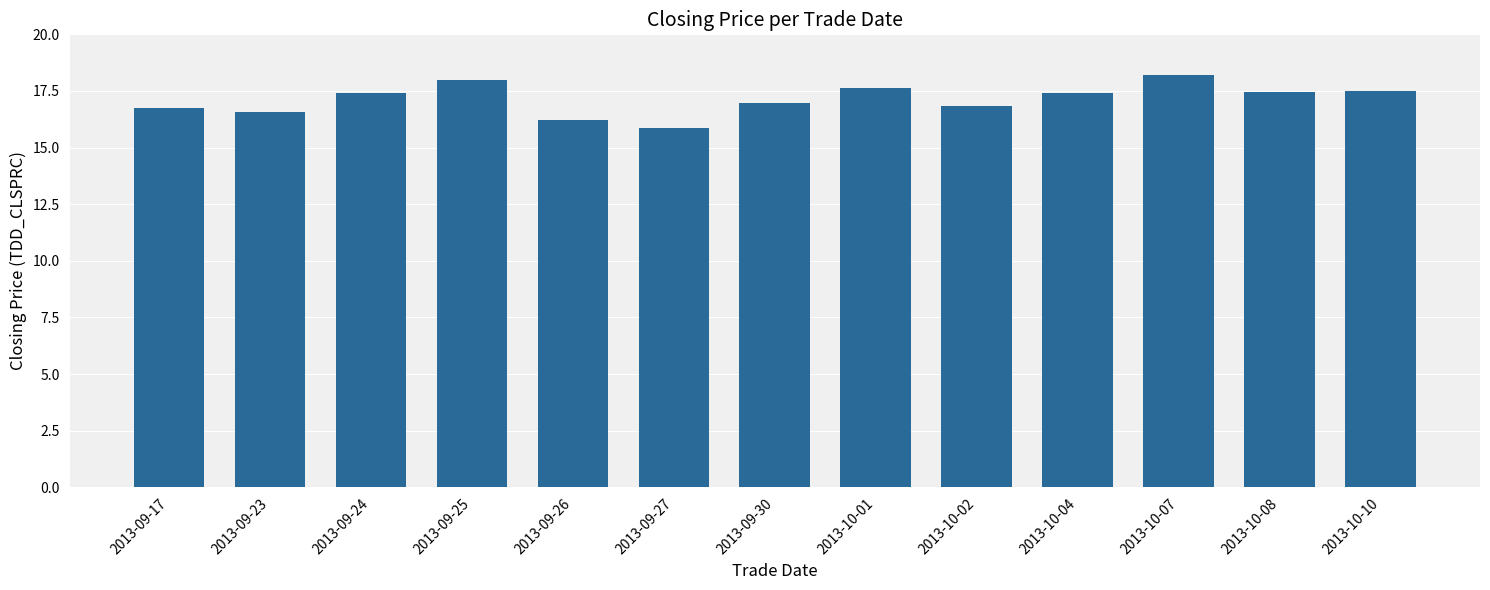

Are the bars horizontal?

No